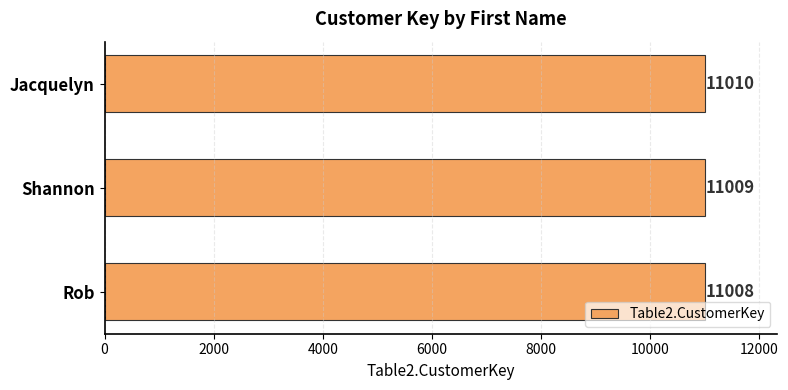

Which has a higher value, Rob or Shannon?

Shannon